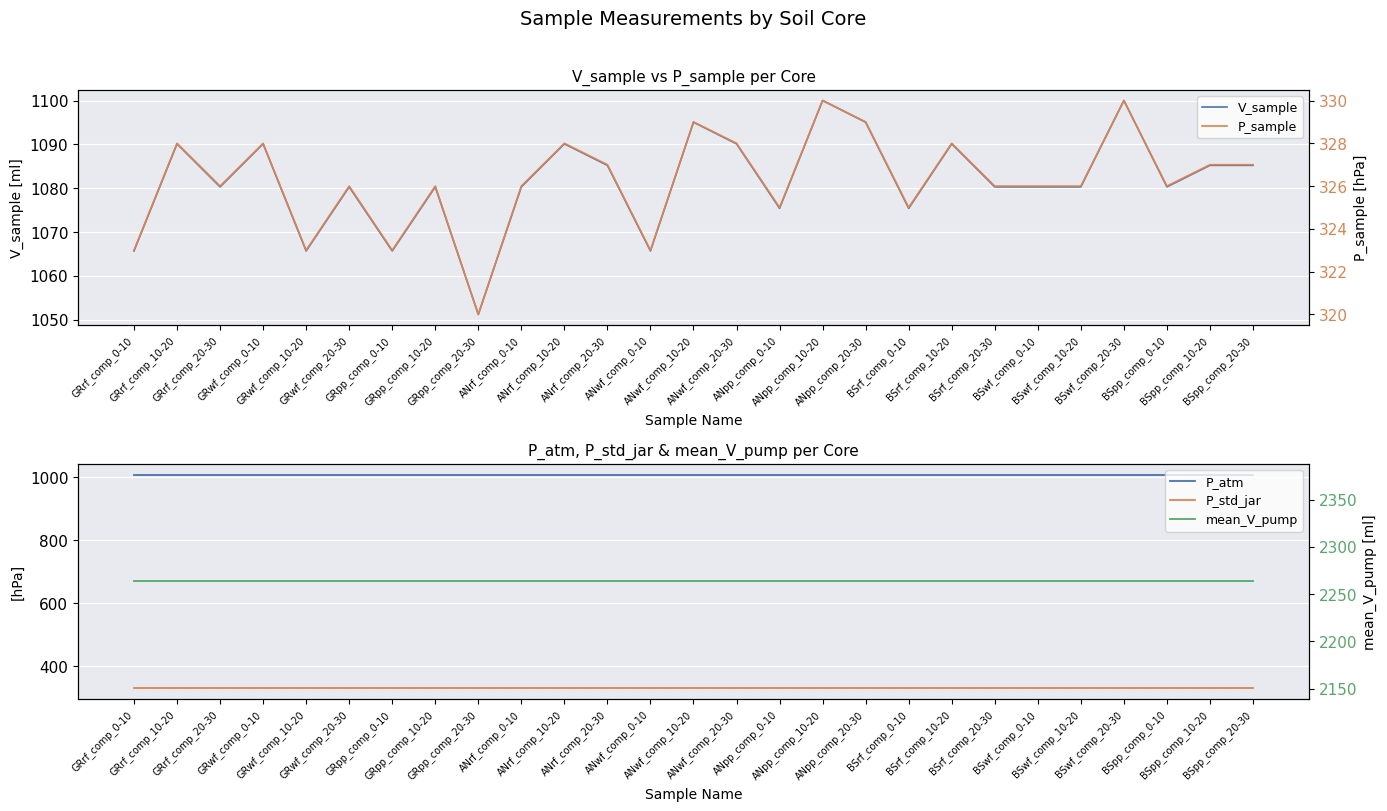

At which label is P_std_jar closest to 330?

GRrf_comp_0-10